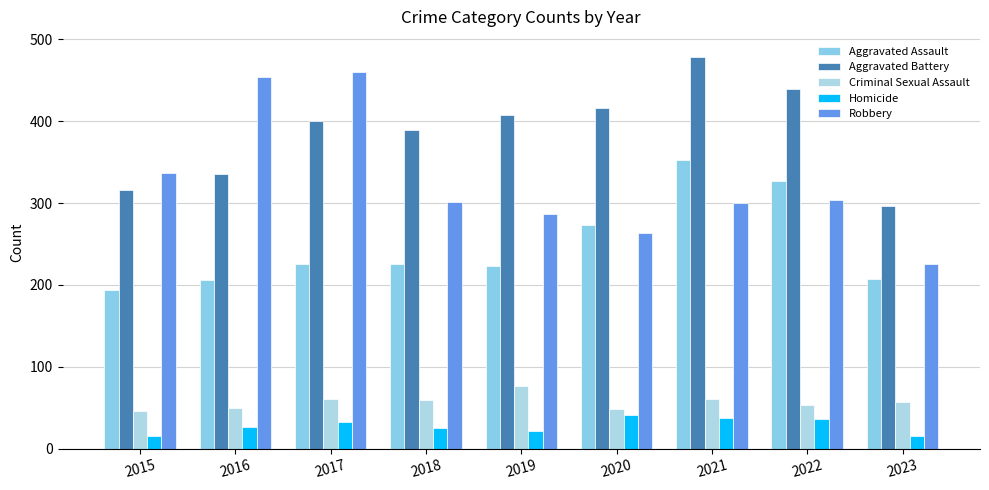

Are the bars grouped side by side (vs. stacked)?

Yes